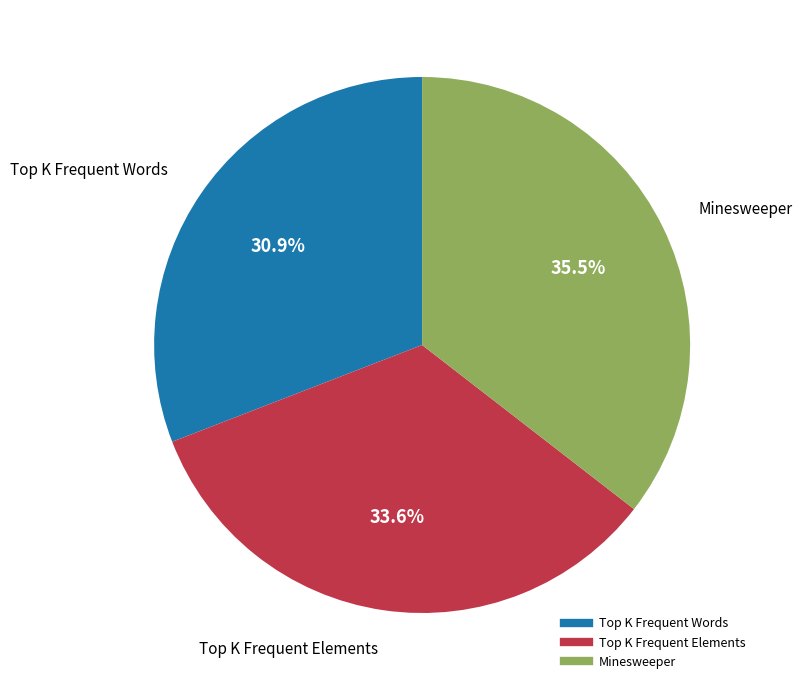

Is there a majority slice in this chart?

No